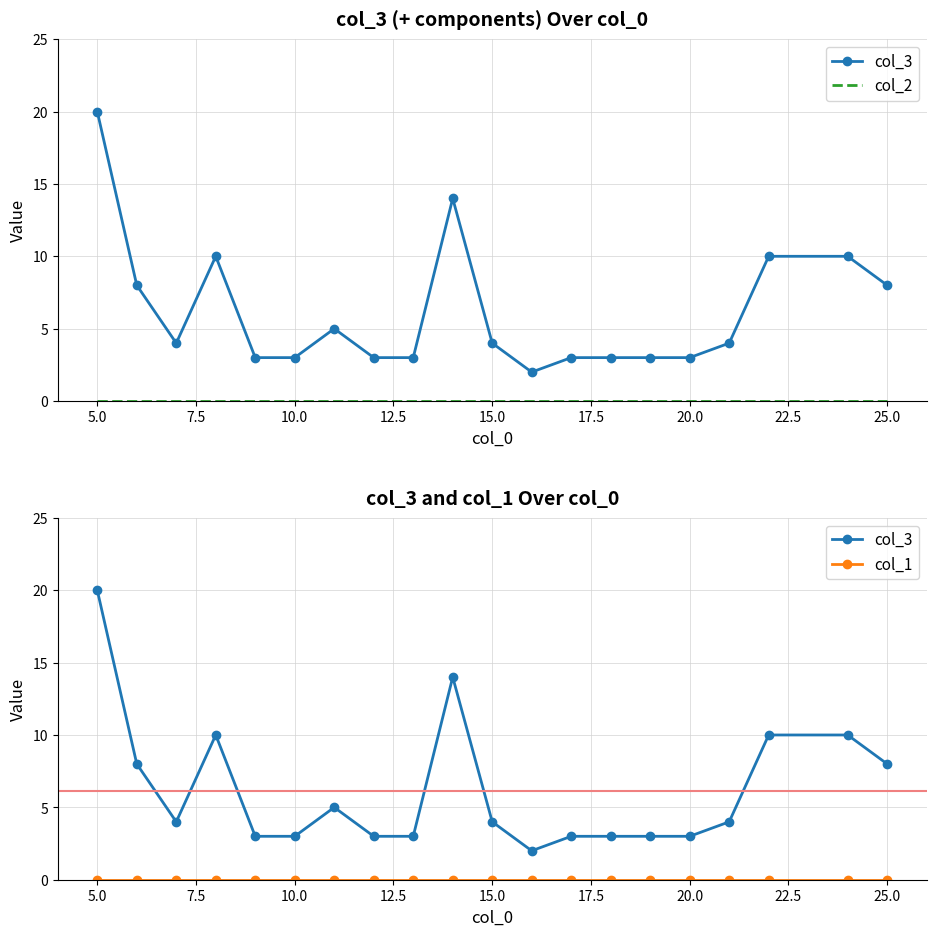

Reading left to right, extract all data points from this chart.

col_3: 20	8	4	10	3	3	5	3	3	14	4	2	3	3	3	3	4	10	10	8
col_2: 0	0	0	0	0	0	0	0	0	0	0	0	0	0	0	0	0	0	0	0
col_1: 0	0	0	0	0	0	0	0	0	0	0	0	0	0	0	0	0	0	0	0